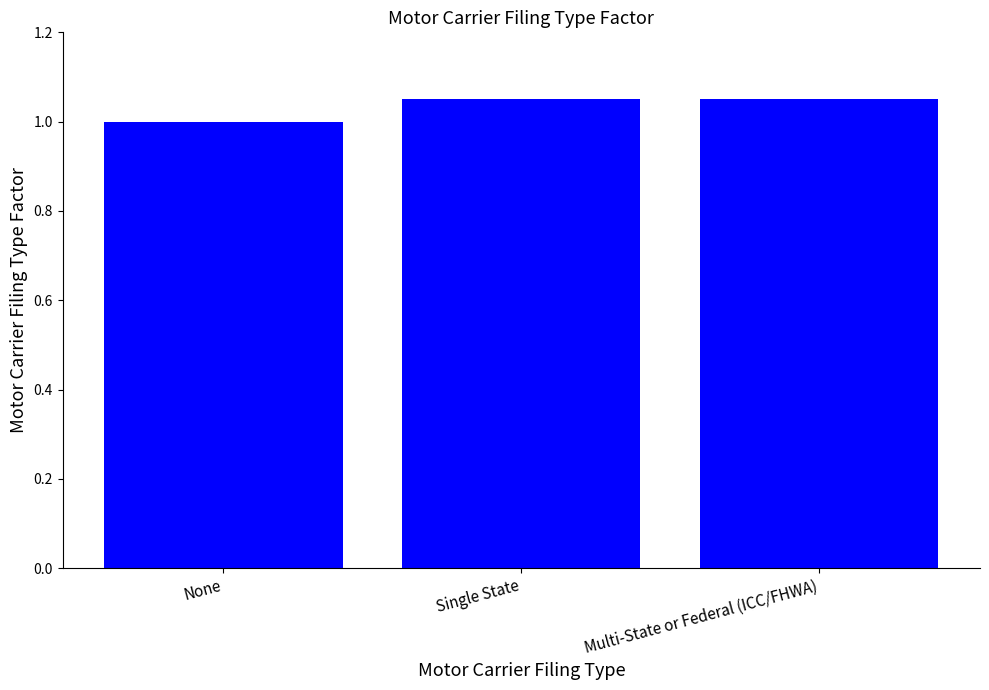

What is the average value?

1.0